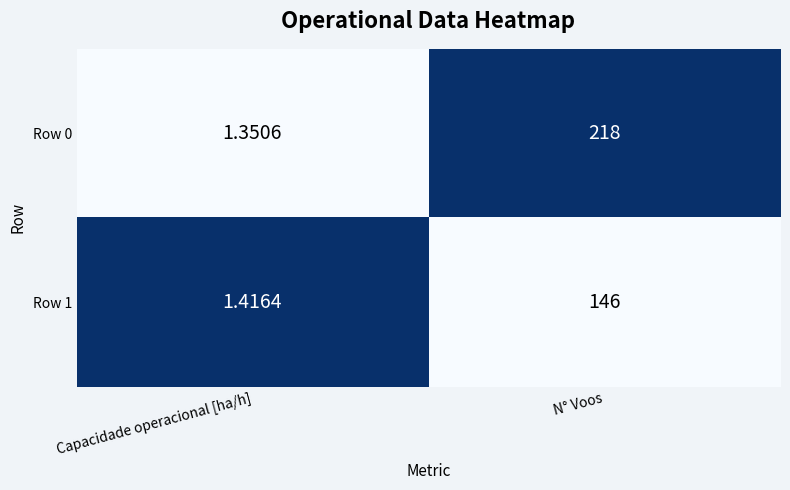

At which category does the chart reach its minimum across all series?

Capacidade operacional [ha/h]